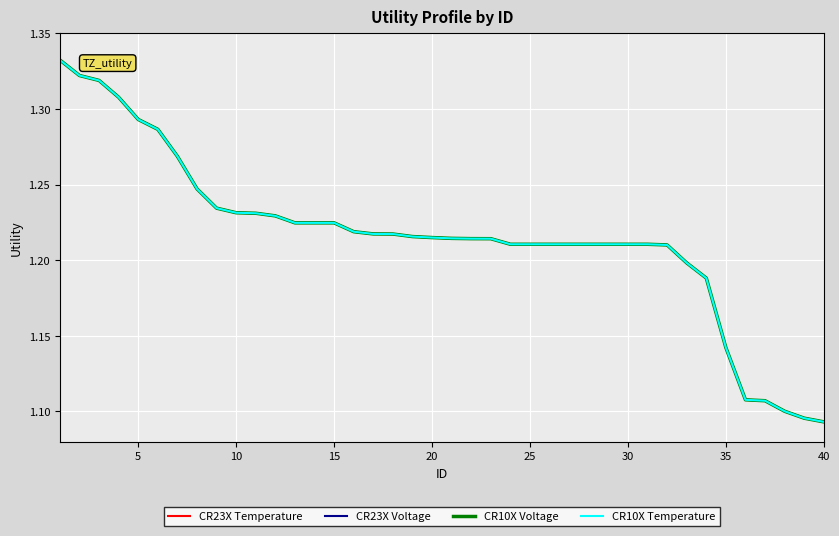

Does the chart display data point markers on the line(s)?

No